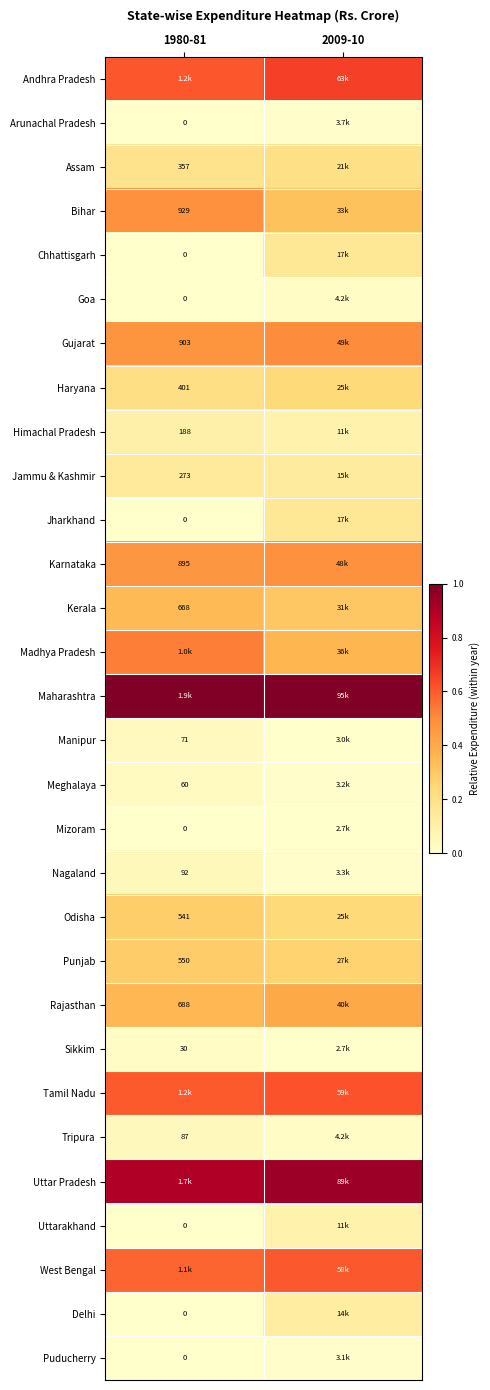

How many data points does each series have?

2